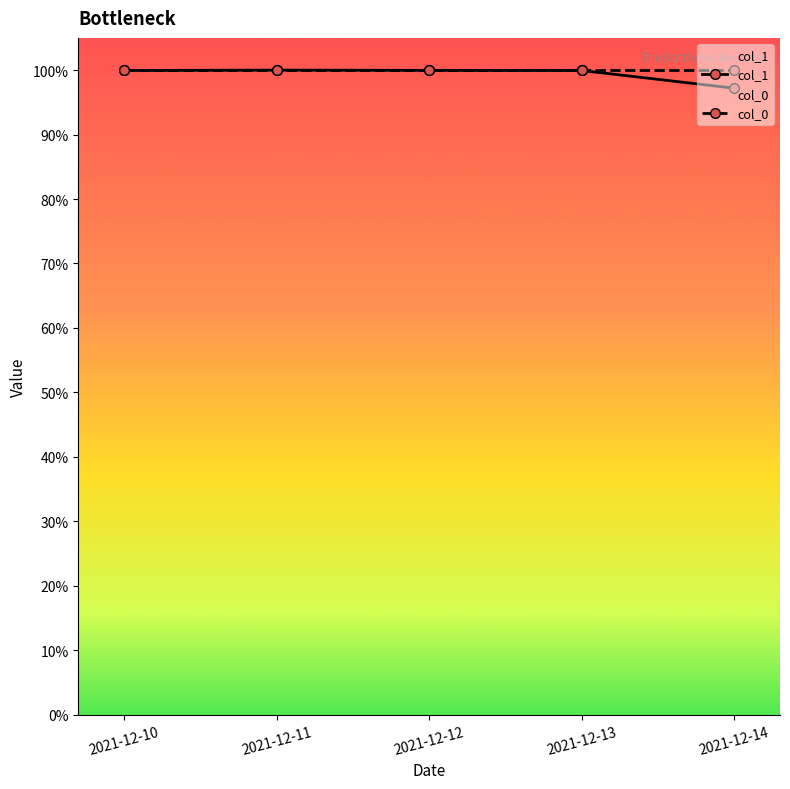

Between 2021-12-10 and 2021-12-14, which is larger?

2021-12-10